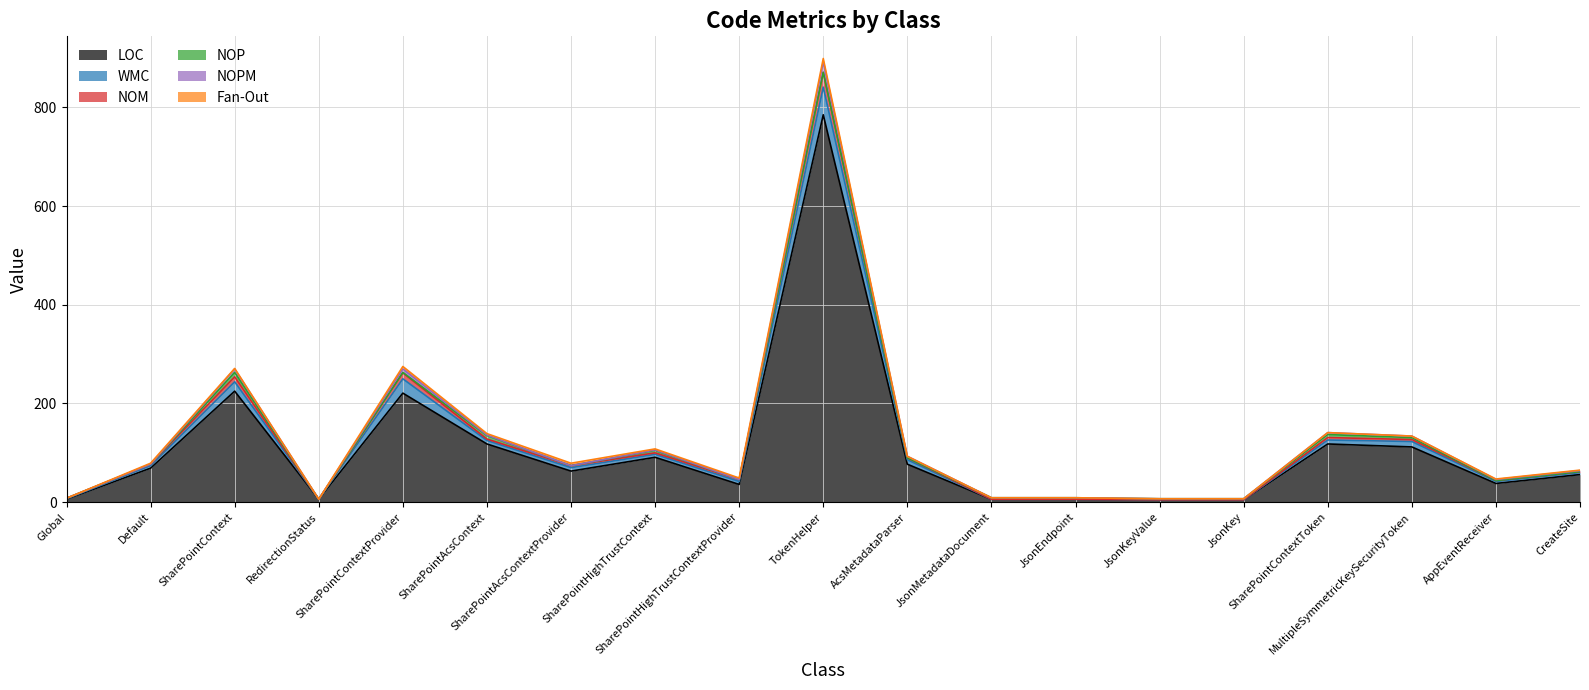

Does the chart display data point markers on the line(s)?

No